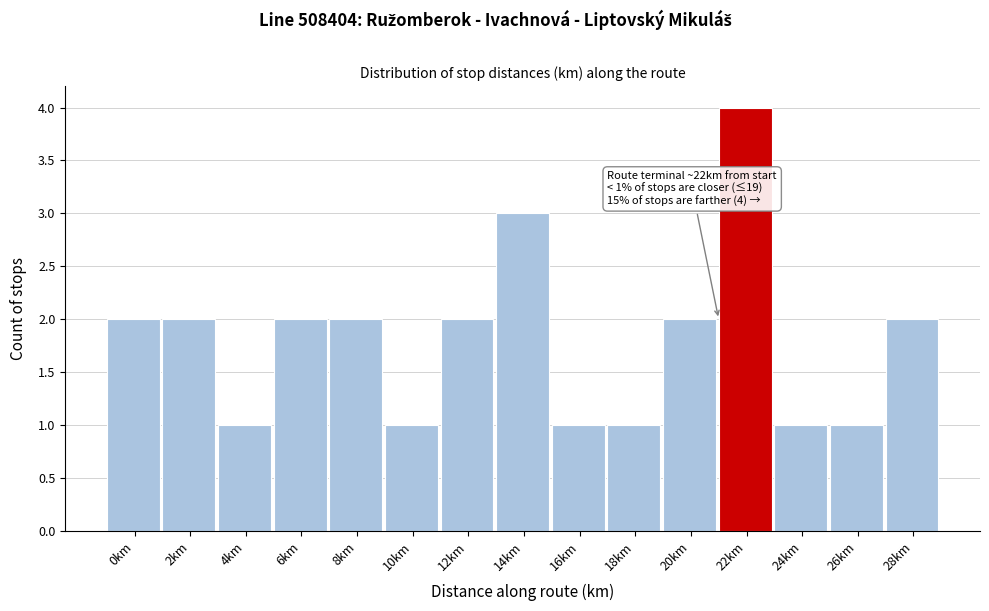

Reading left to right, what are all the values shown in this chart?

2	2	1	2	2	1	2	3	1	1	2	4	1	1	2